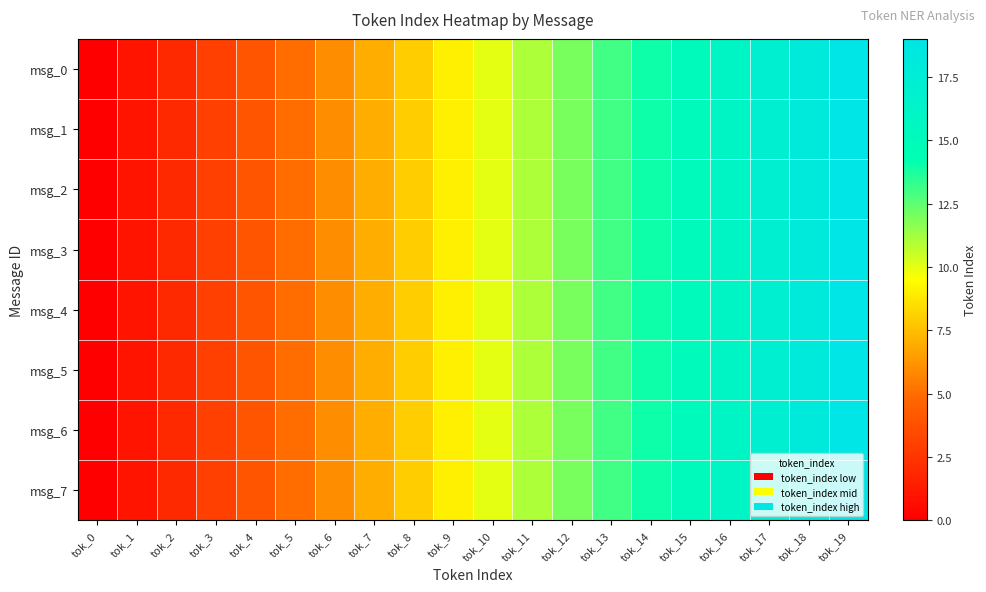

At how many categories does at least one series exceed 7?

12